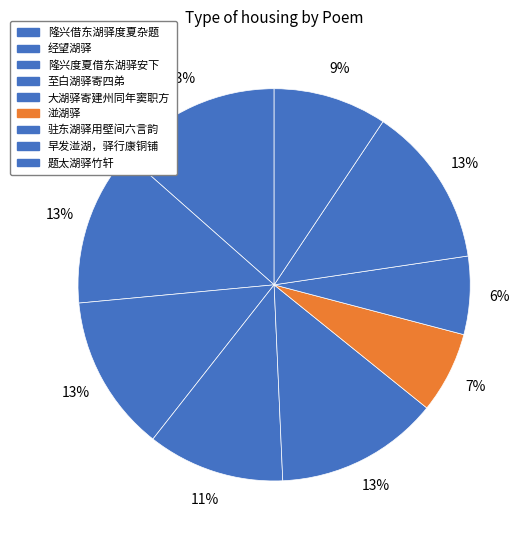

To the nearest percent, what is the combined percentage of 大湖驿寄建州同年窦职方 and 驻东湖驿用壁间六言韵?

20%